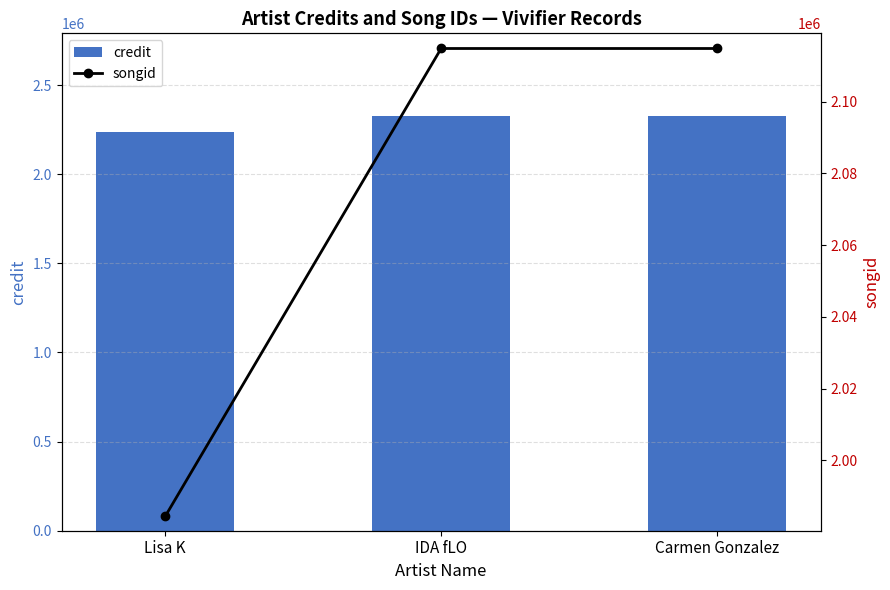

Rank the series by their average value, from lowest to highest.

songid, credit